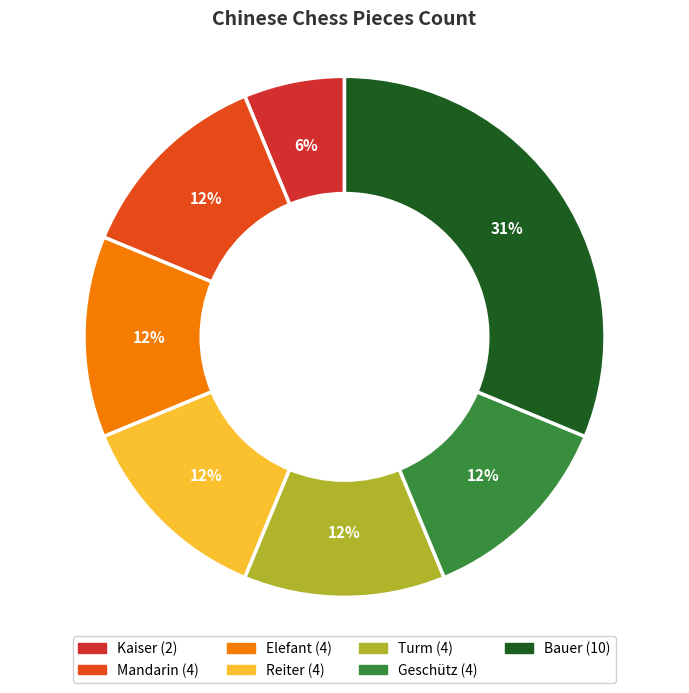

How much of the chart is everything except Geschütz?

87.5%